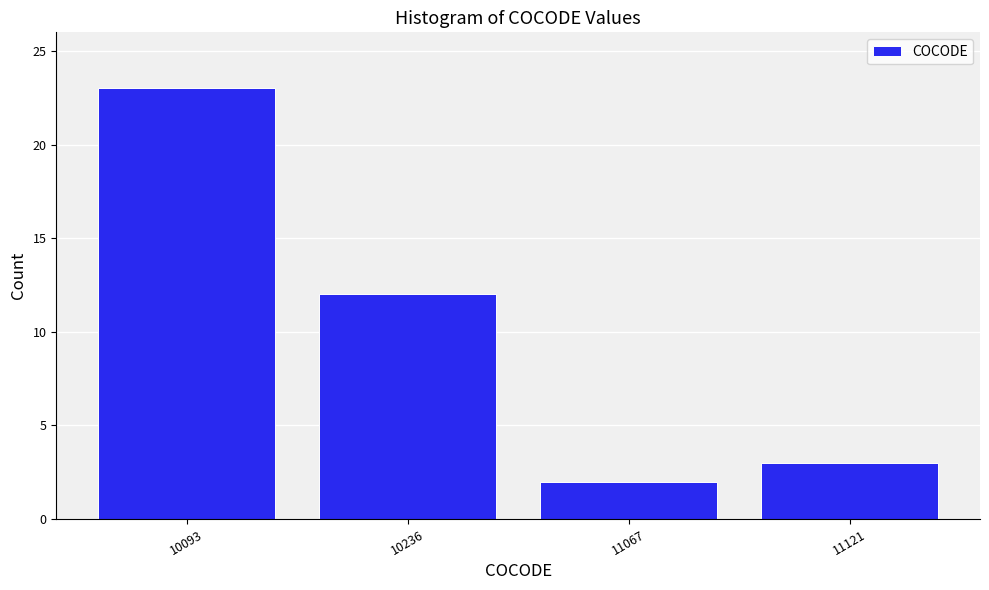

Reading right to left, list all the values displayed in this chart.

11121=3	11067=2	10236=12	10093=23